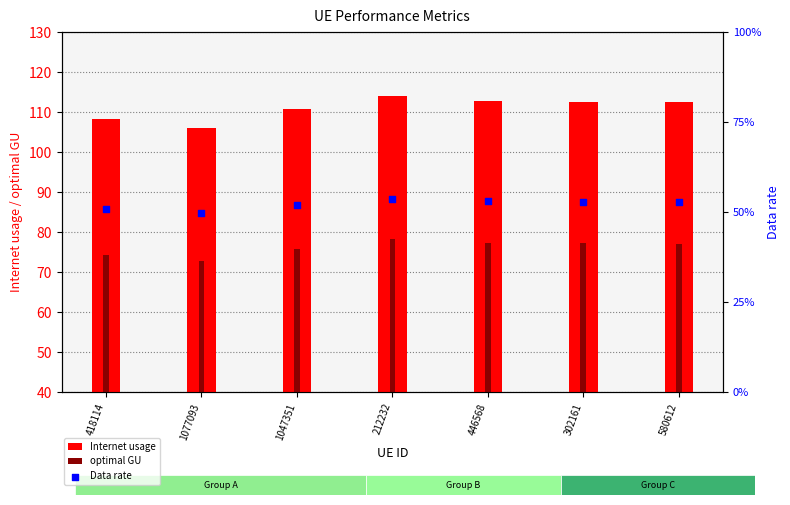

At how many categories does at least one series exceed 105?

7